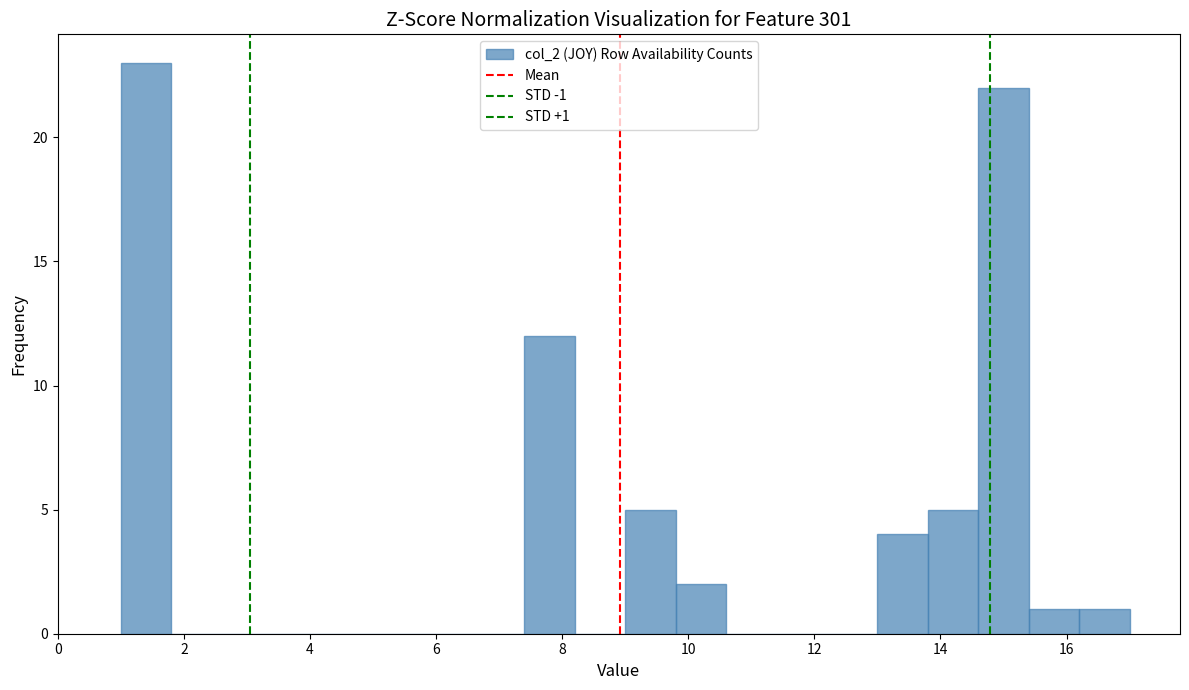

Which range on the x-axis has the tallest bar?

1.0 to 1.8